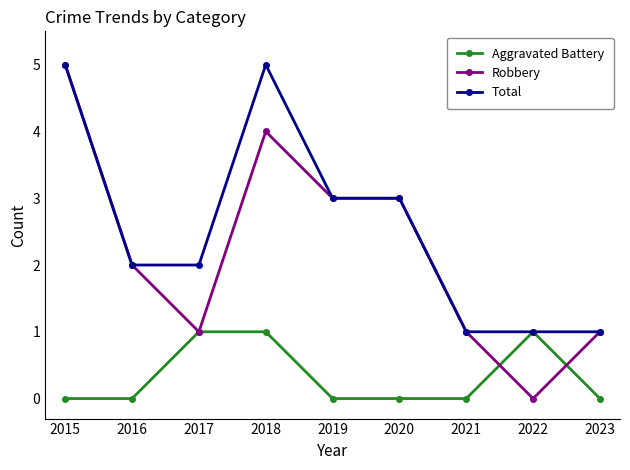

What is the maximum value shown in the chart?

5